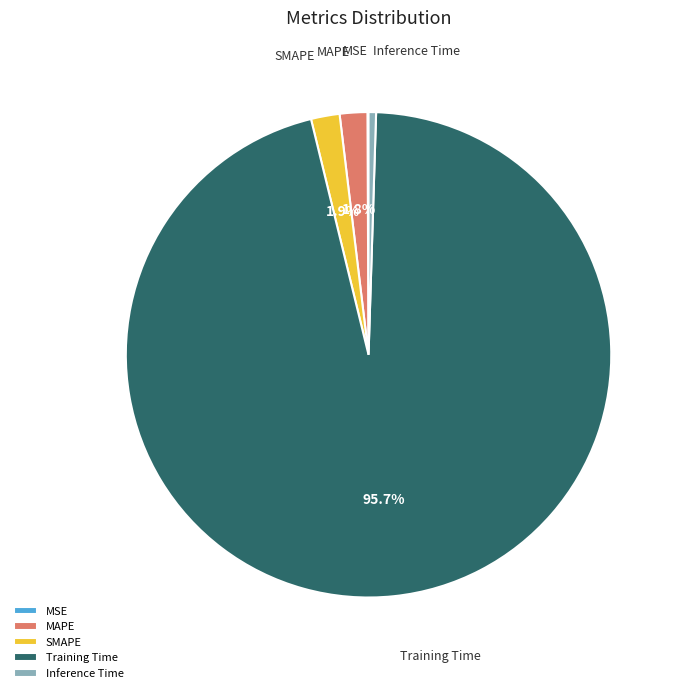

How much of the chart is everything except SMAPE?

98.1%